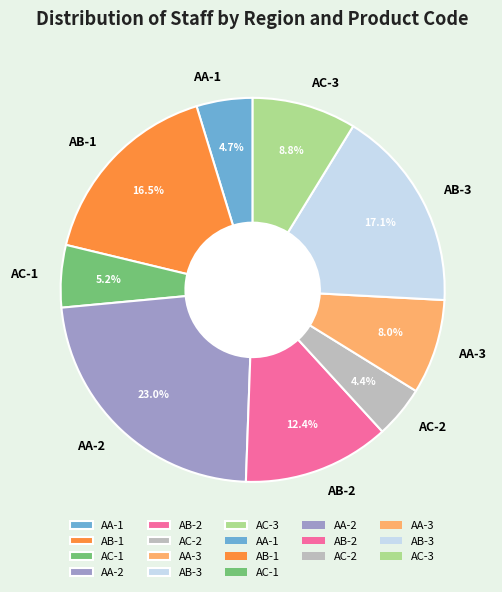

True or false: AA-3 accounts for 8% of the total.

True